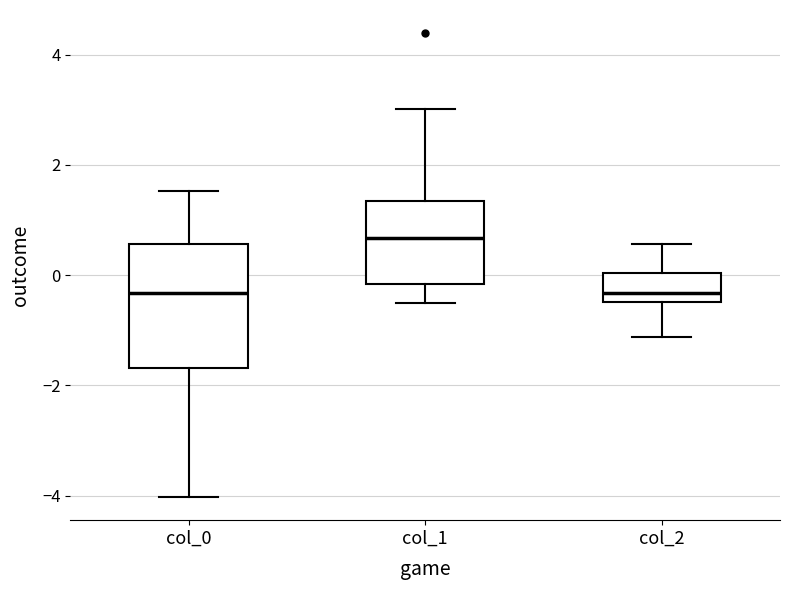

Which box's median line is the highest?

col_1